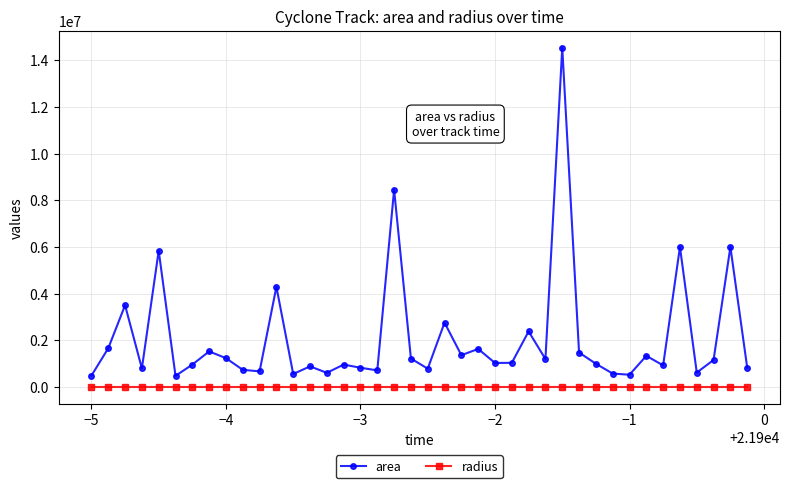

What is the maximum value shown in the chart?

14531250.0